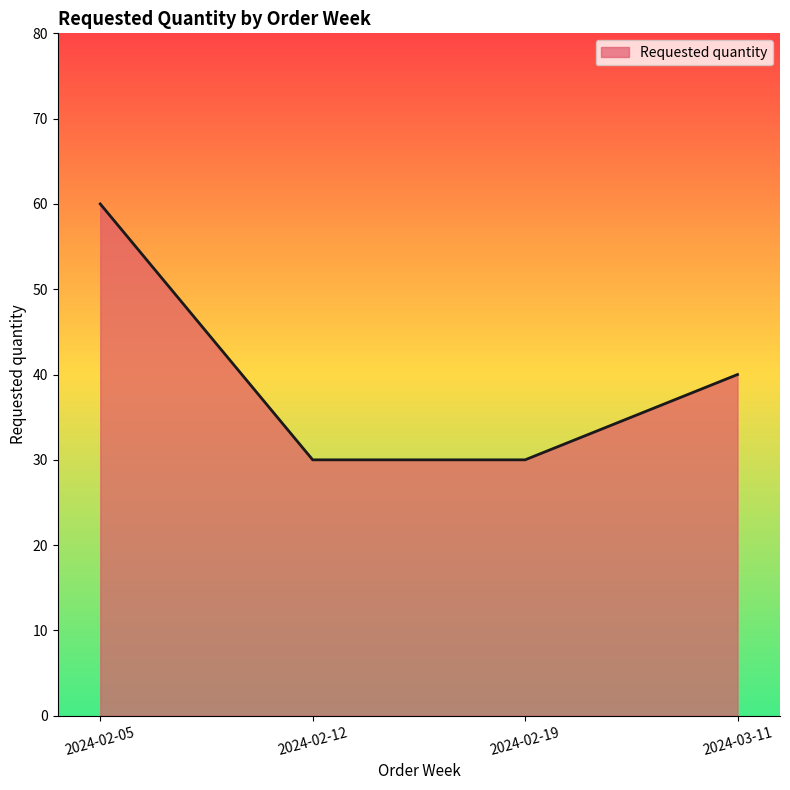

What is the sum of the values at 2024-02-12 and 2024-03-11?

70